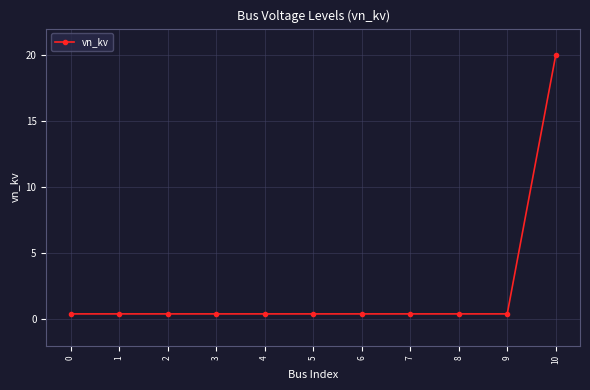

What is the average value?

2.2